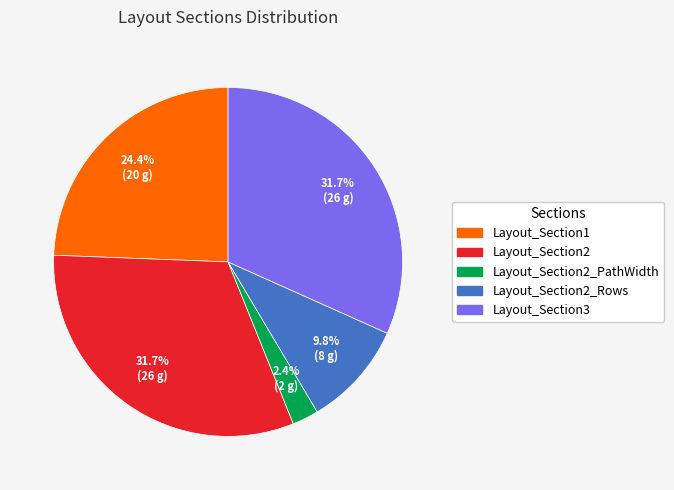

What percentage is the Layout_Section3 slice, to the nearest percent?

32%